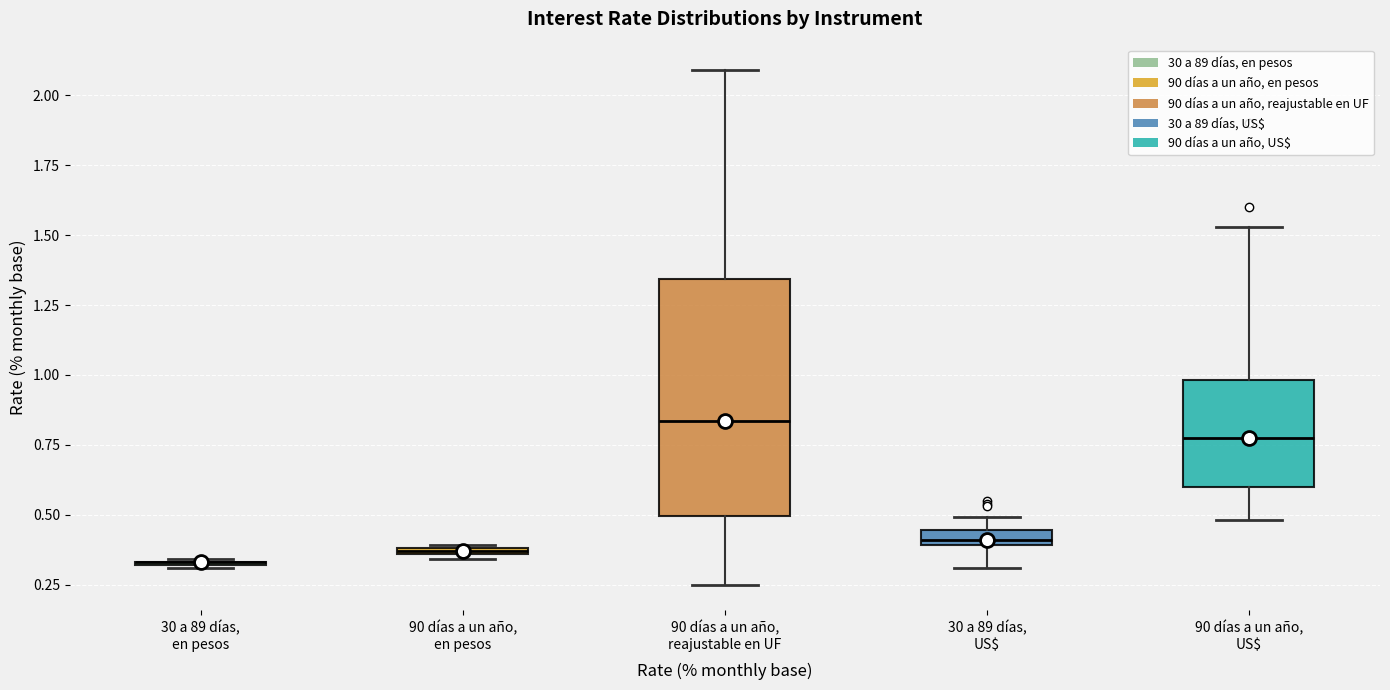

Which box is the tallest, from its lower edge to its upper edge?

90 días a un año, reajustable en UF